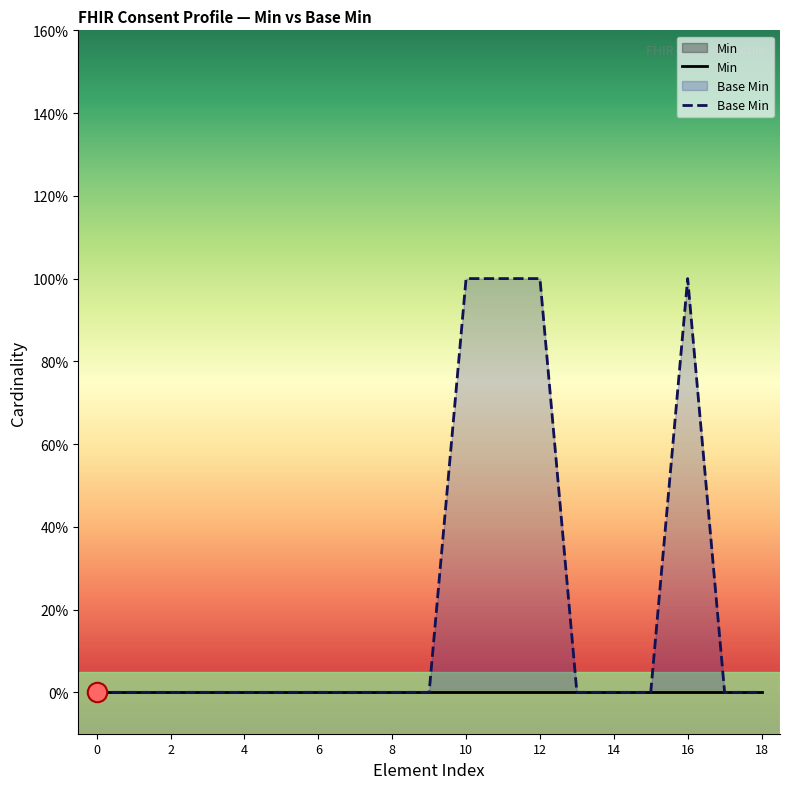

True or false: Min and Base Min cross at least once.

False